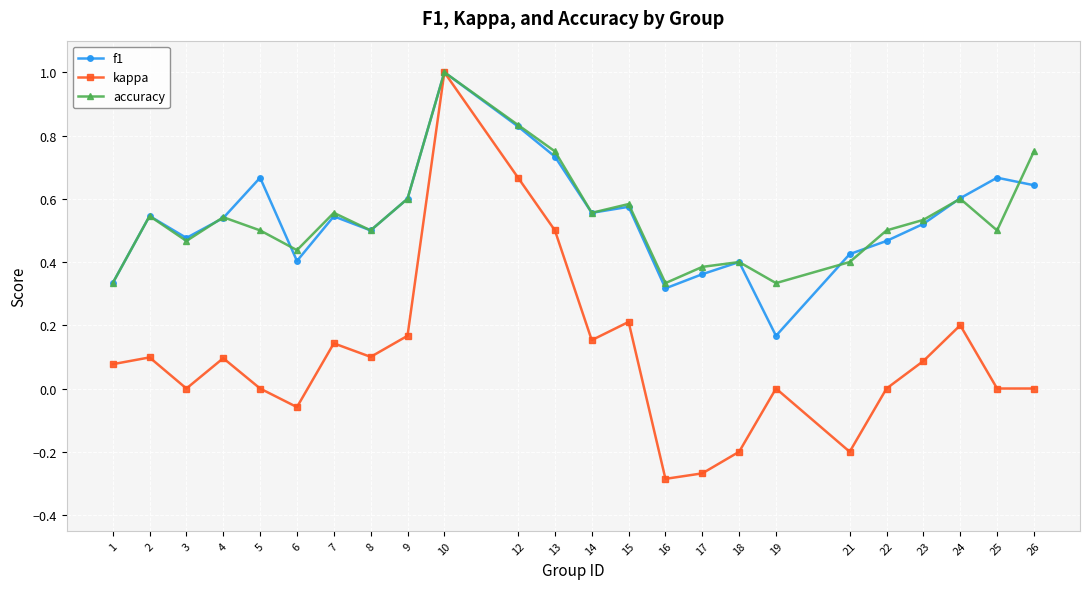

The kappa series shows 0.2 at 15. True or false?

True